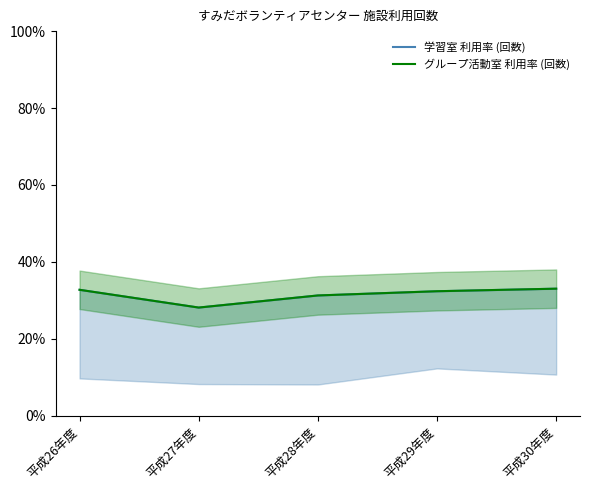

What is the difference between the second highest and minimum values in the 学習室 利用率 (回数) series?

4.6